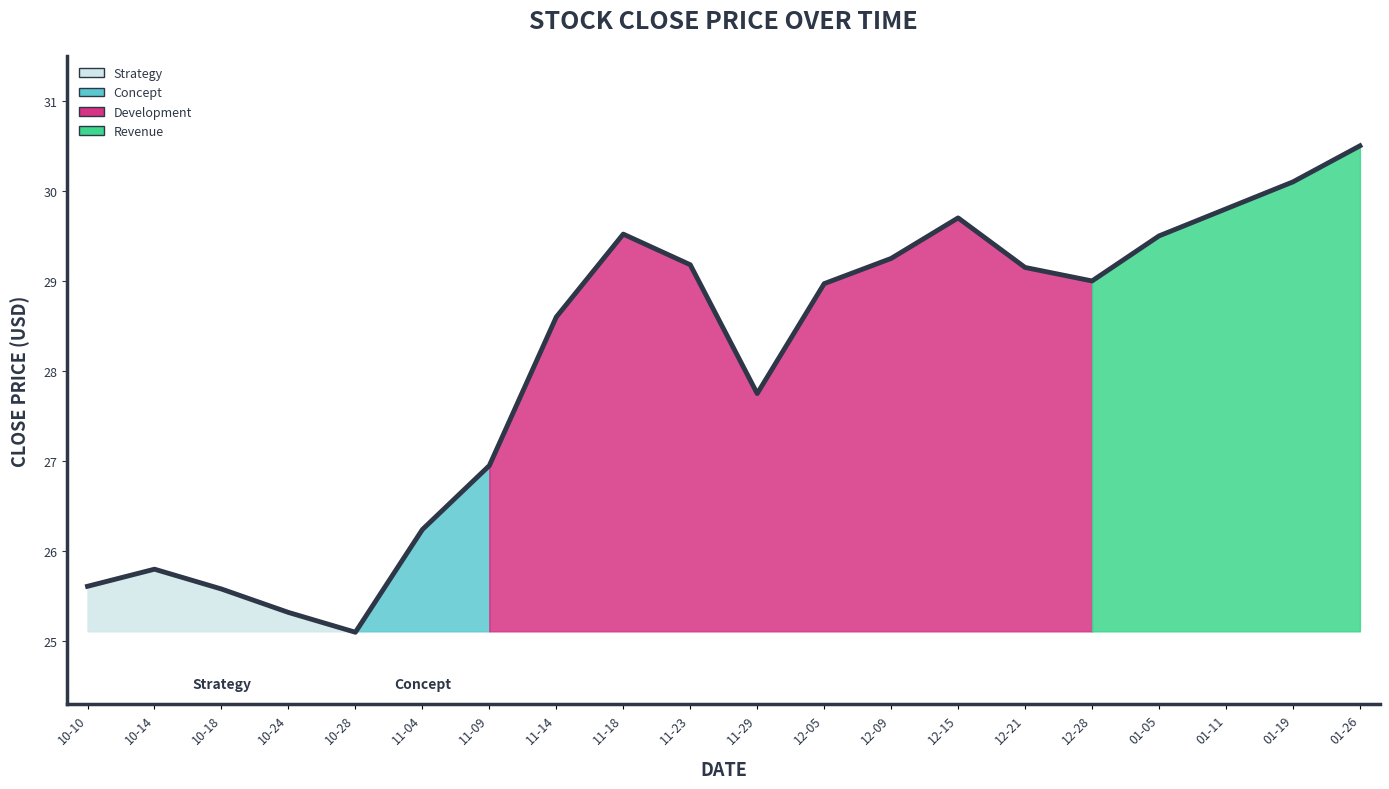

What is the greatest value displayed?

30.5